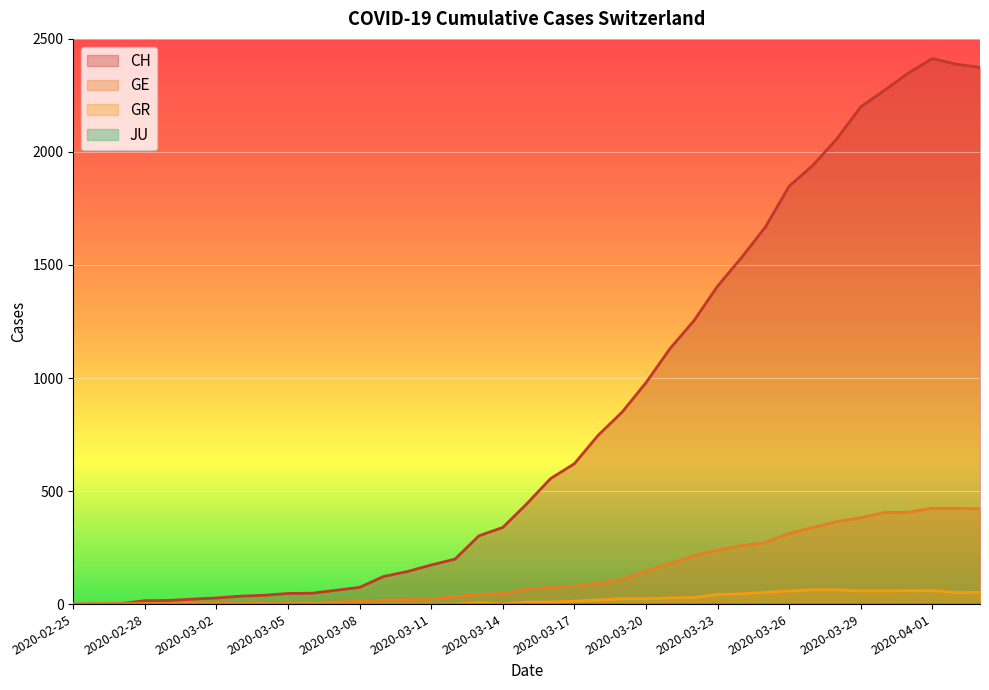

How many lines are shown in the chart?

4